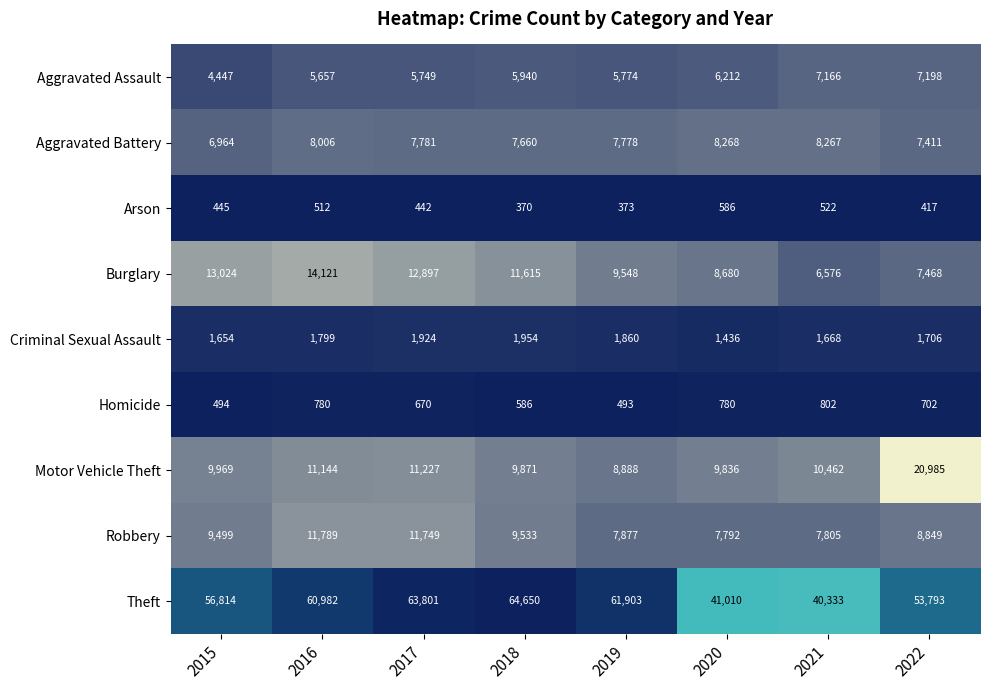

What is the difference between the Homicide values at 2019 and 2022?

209